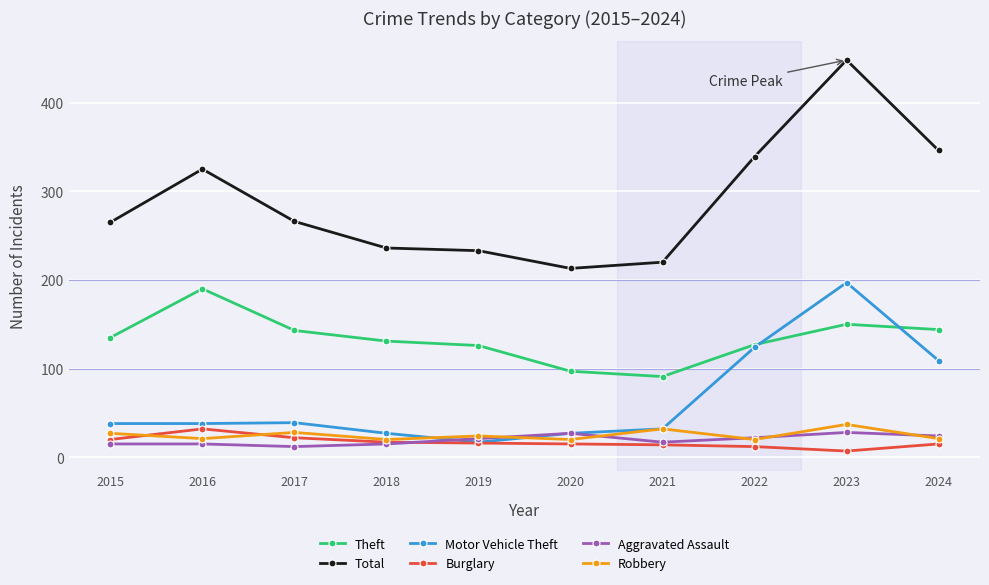

In Robbery, how many points are higher than both neighbors (excluding endpoints)?

4